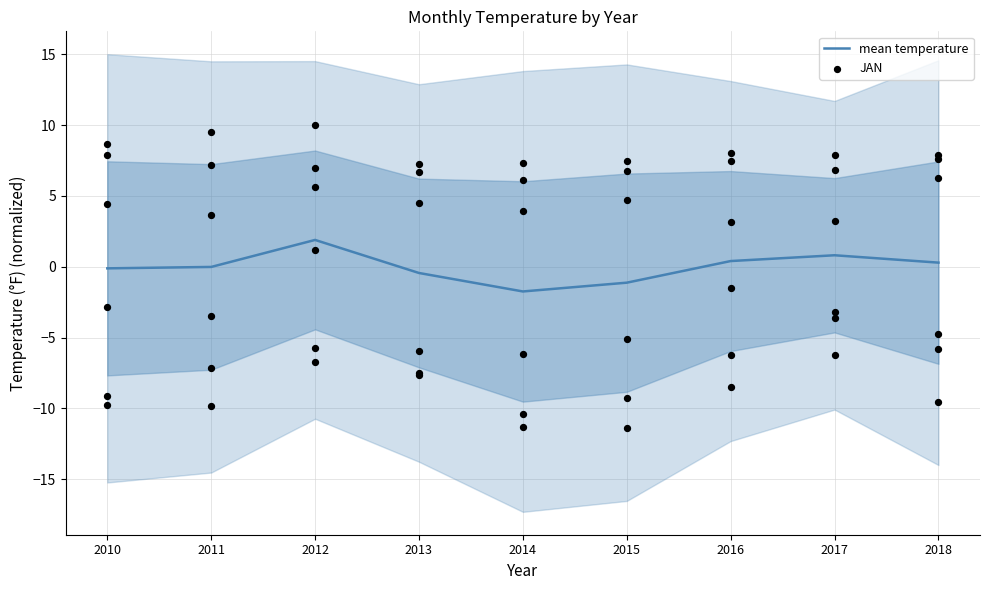

Which series reaches the maximum Y coordinate?

mean temperature